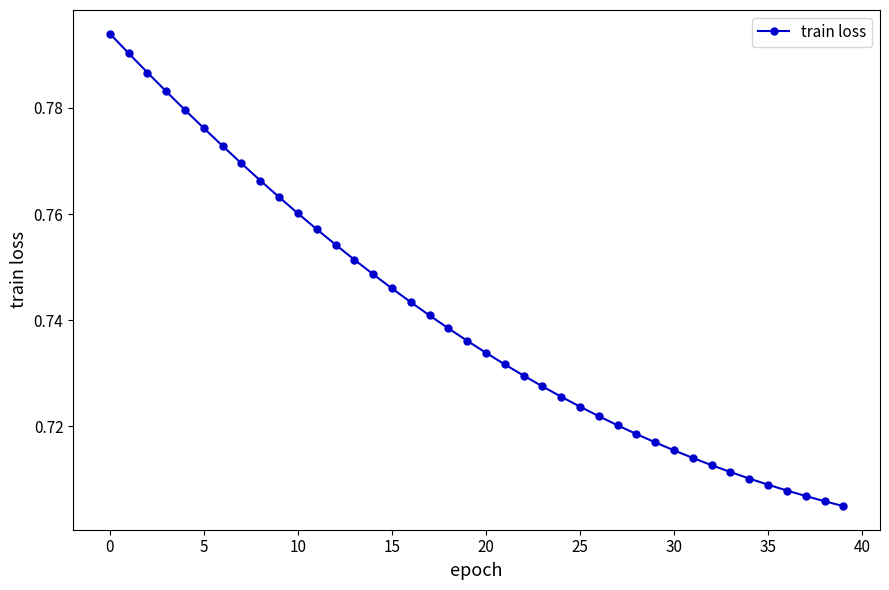

What is the sum of all values?

29.6